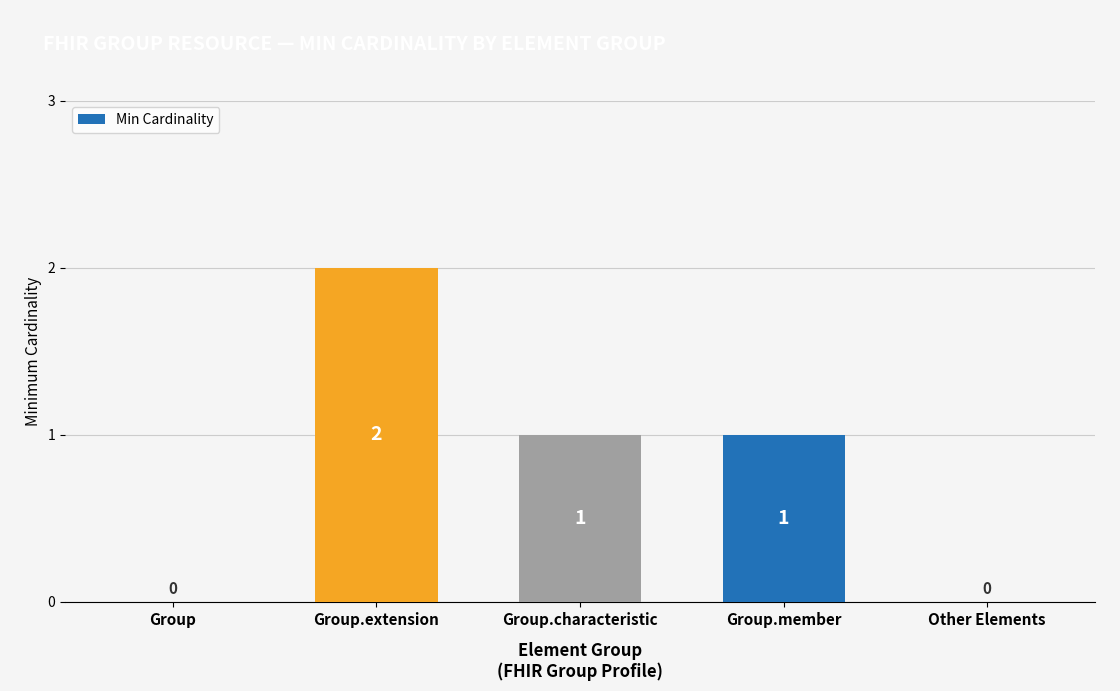

The chart shows a value of 0 at Group.characteristic. True or false?

False